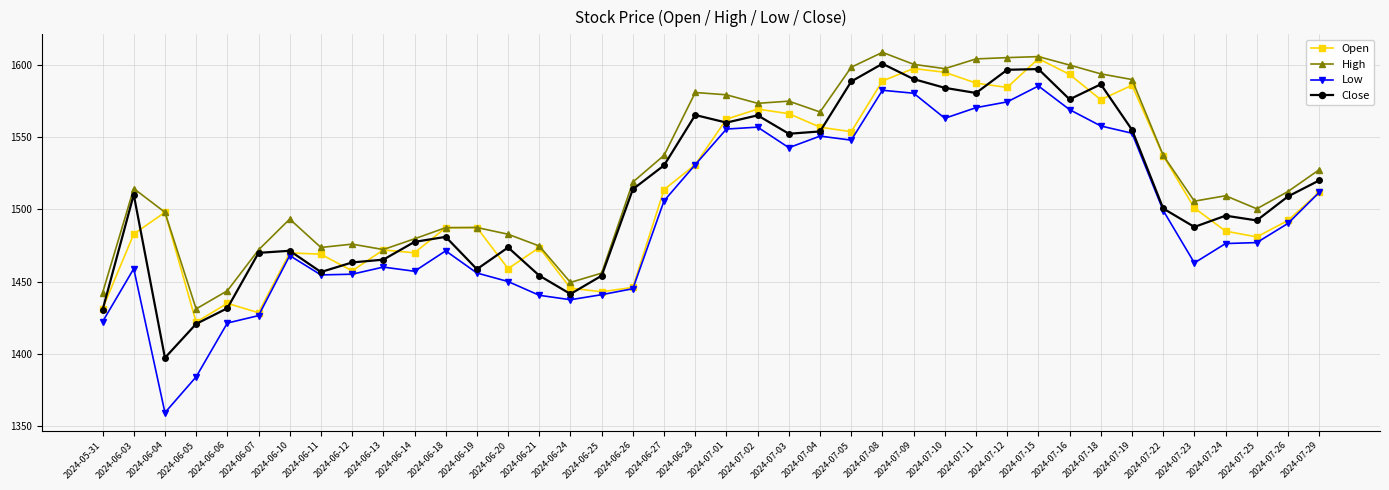

How many values in the Open series exceed 1498?

20